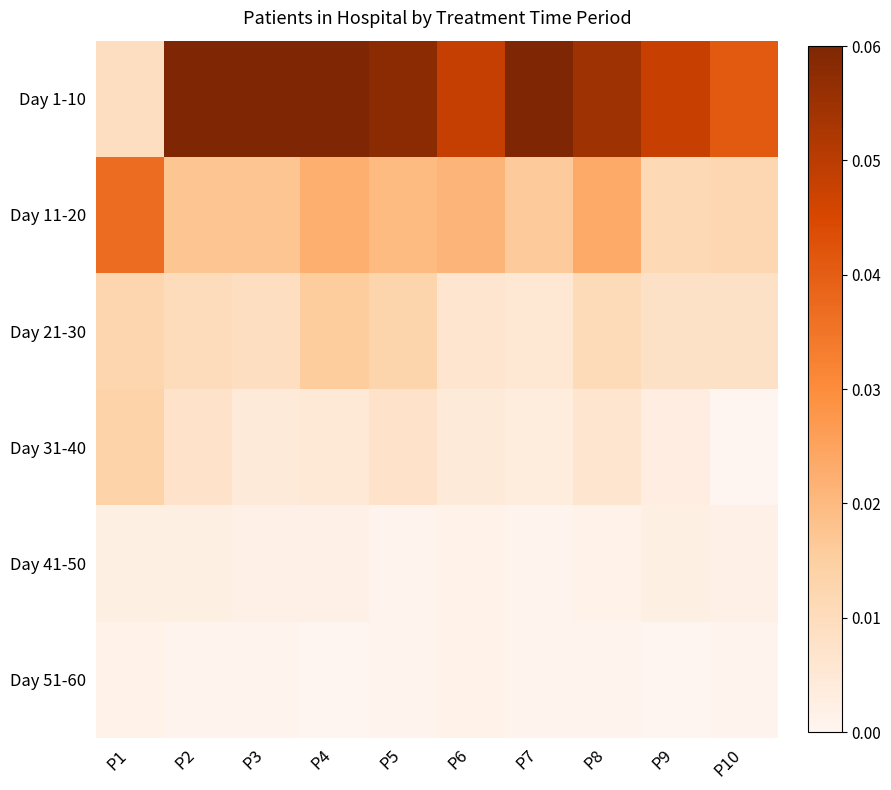

Reading left to right, transcribe all the data shown in this chart.

Day 1-10: P1=0.0	P2=0.1	P3=0.1	P4=0.1	P5=0.1	P6=0.0	P7=0.1	P8=0.1	P9=0.0	P10=0.0
Day 11-20: P1=0.0	P2=0.0	P3=0.0	P4=0.0	P5=0.0	P6=0.0	P7=0.0	P8=0.0	P9=0.0	P10=0.0
Day 21-30: P1=0.0	P2=0.0	P3=0.0	P4=0.0	P5=0.0	P6=0.0	P7=0.0	P8=0.0	P9=0.0	P10=0.0
Day 31-40: P1=0.0	P2=0.0	P3=0.0	P4=0.0	P5=0.0	P6=0.0	P7=0.0	P8=0.0	P9=0.0	P10=0.0
Day 41-50: P1=0.0	P2=0.0	P3=0.0	P4=0.0	P5=0.0	P6=0.0	P7=0.0	P8=0.0	P9=0.0	P10=0.0
Day 51-60: P1=0.0	P2=0.0	P3=0.0	P4=0.0	P5=0.0	P6=0.0	P7=0.0	P8=0.0	P9=0.0	P10=0.0